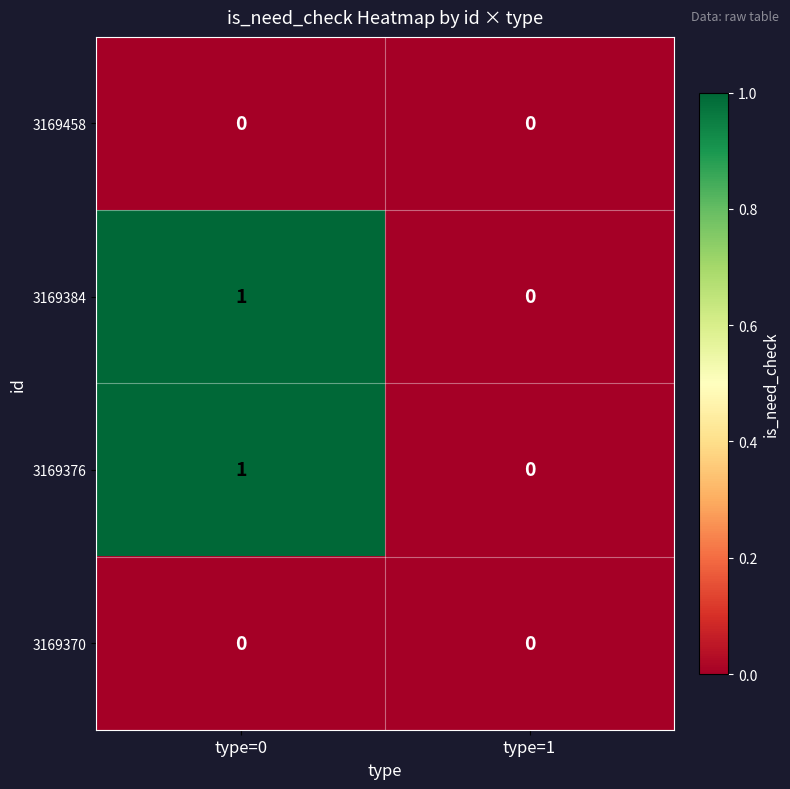

True or false: 3169384 has a value of 1 at type=0.

True